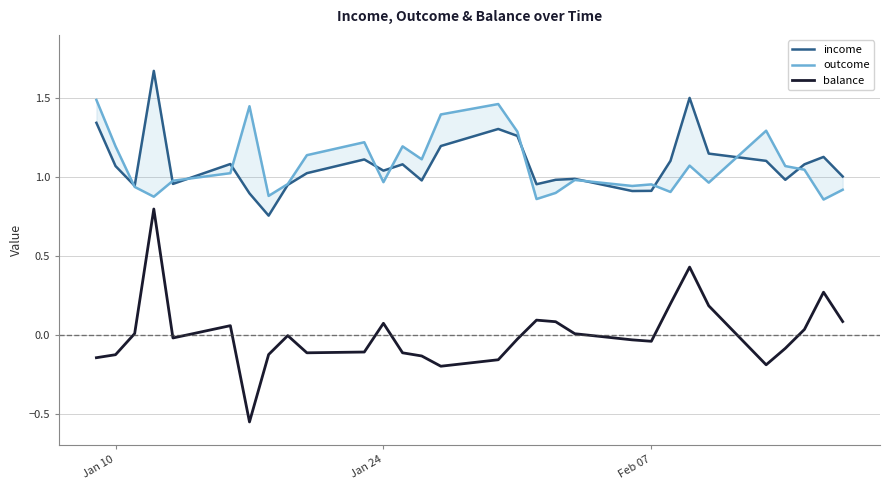

Reading right to left, extract all data points from this chart.

income: 1.0	1.1	1.1	1.0	1.1	1.1	1.5	1.1	0.9	0.9	1.0	1.0	1.0	1.3	1.3	1.2	1.0	1.1	1.0	1.1	1.0	0.9	0.8	0.9	1.1	1.0	1.7	0.9	1.1	1.3
outcome: 0.9	0.9	1.0	1.1	1.3	1.0	1.1	0.9	1.0	0.9	1.0	0.9	0.9	1.3	1.5	1.4	1.1	1.2	1.0	1.2	1.1	1.0	0.9	1.4	1.0	1.0	0.9	0.9	1.2	1.5
balance: 0.1	0.3	0.0	-0.1	-0.2	0.2	0.4	0.2	-0.0	-0.0	0.0	0.1	0.1	-0.0	-0.2	-0.2	-0.1	-0.1	0.1	-0.1	-0.1	-0.0	-0.1	-0.6	0.1	-0.0	0.8	0.0	-0.1	-0.1